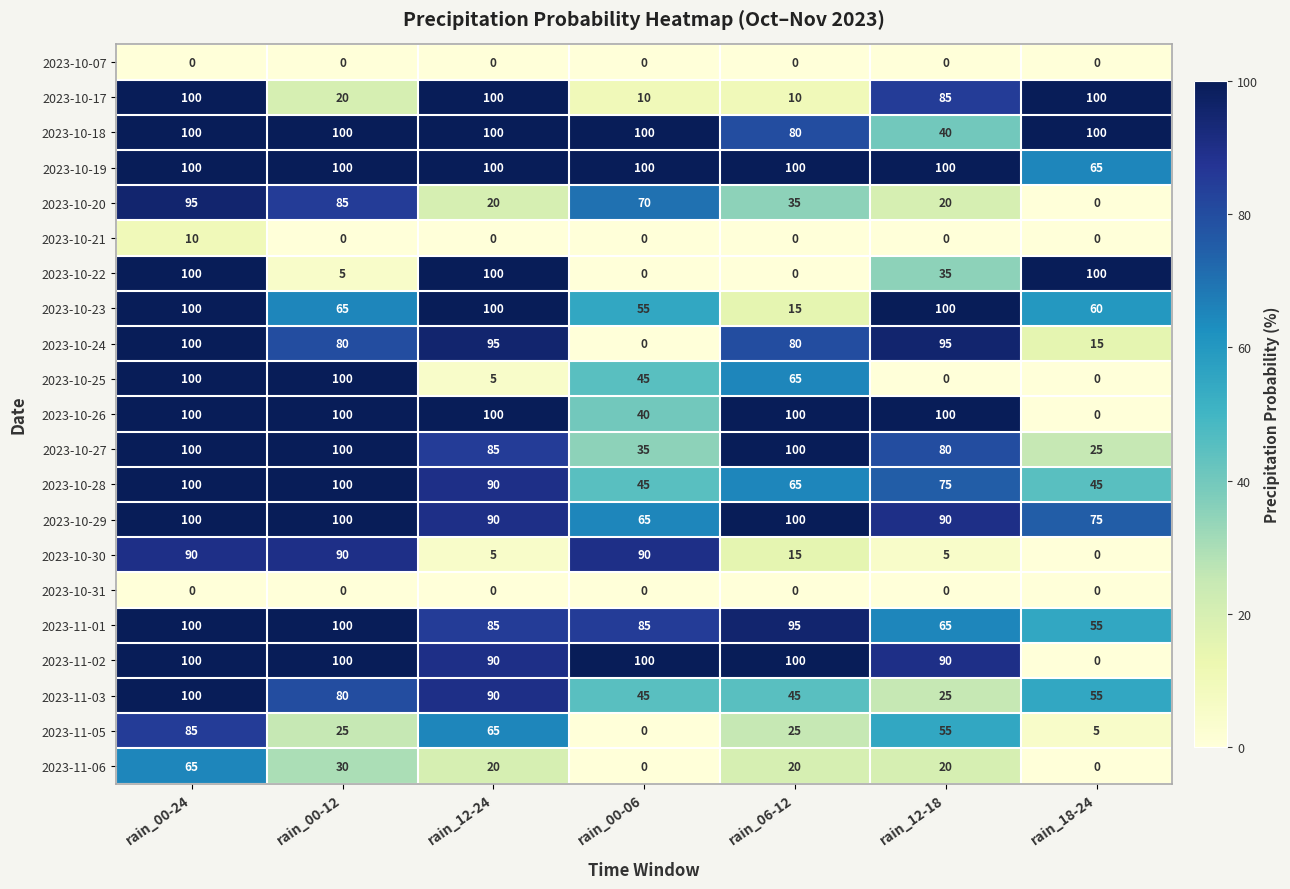

What is the spread (max minus min) of values at rain_00-24?

100